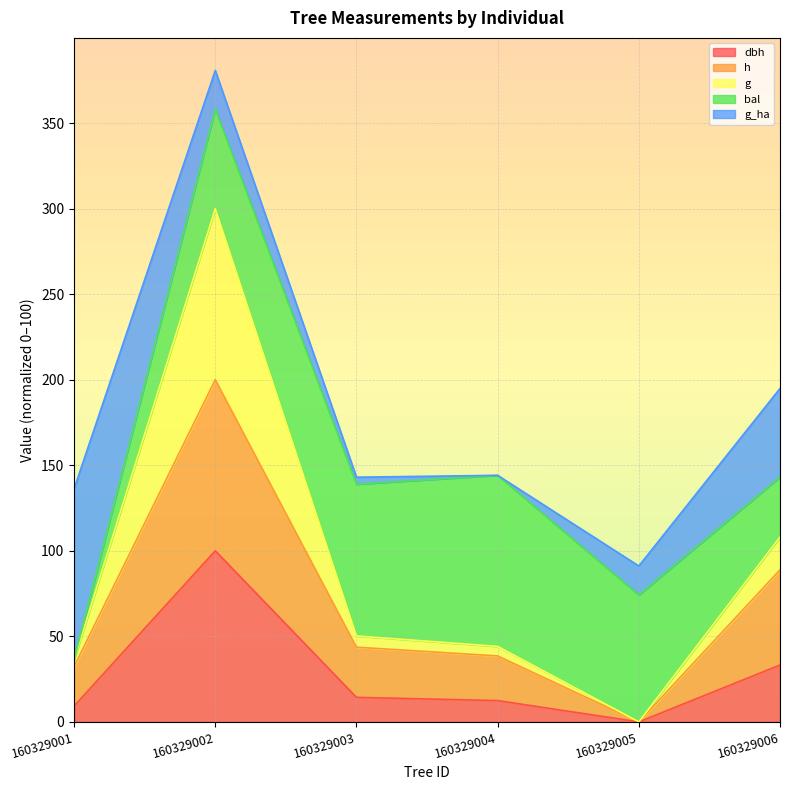

Which series has the widest spread of values?

g